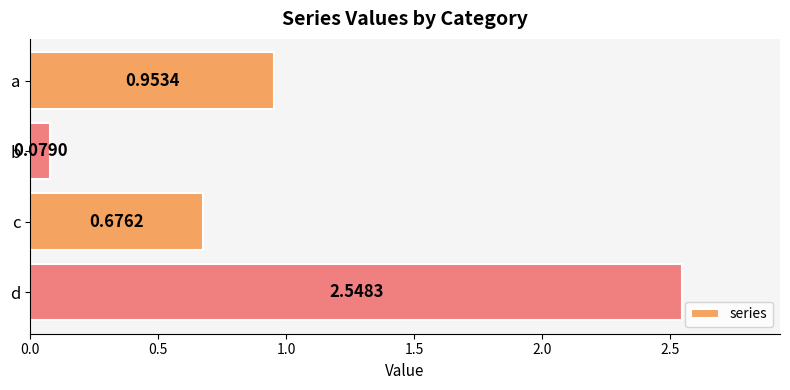

Rank the categories by value from lowest to highest.

b, c, a, d